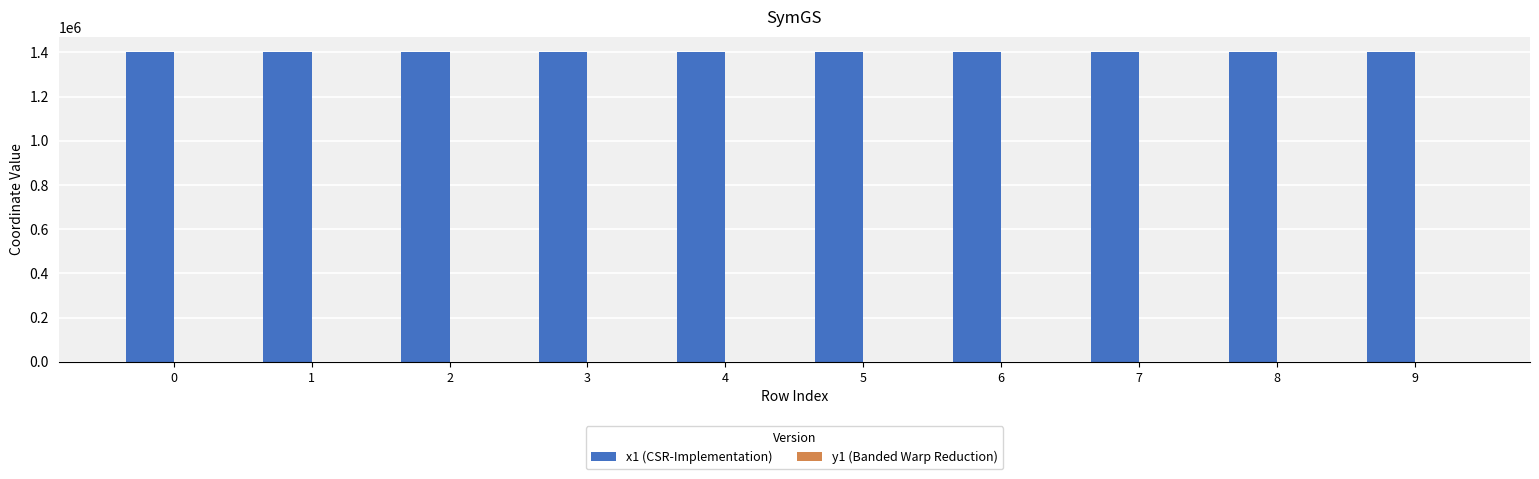

Which series has the largest total across all categories?

x1 (CSR-Implementation)